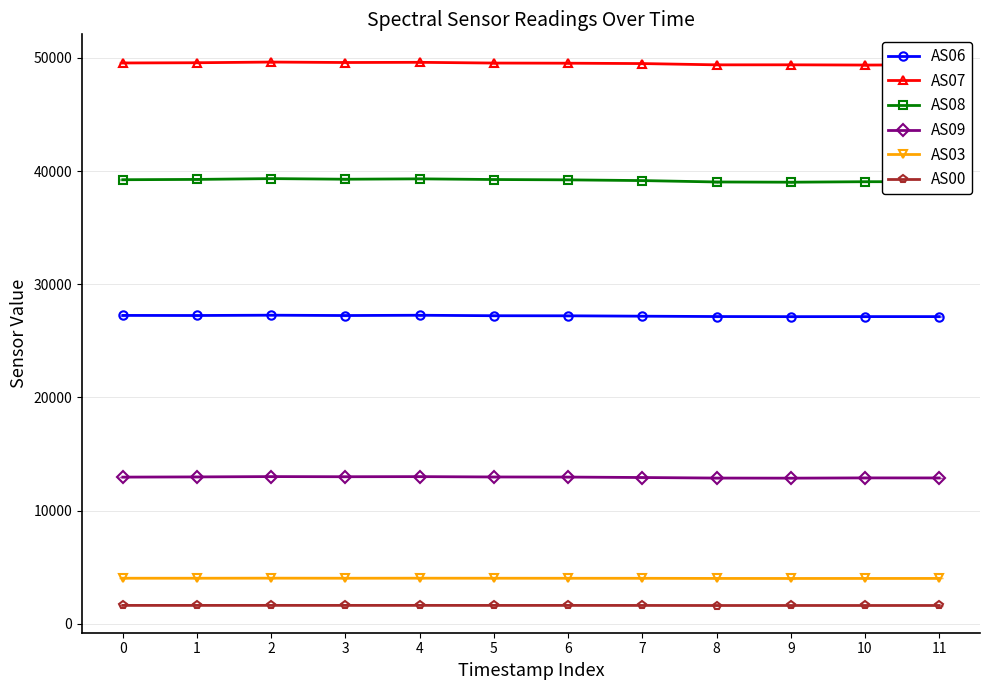

Is the value of AS08 at 8 greater than the value of AS07 at 5?

No